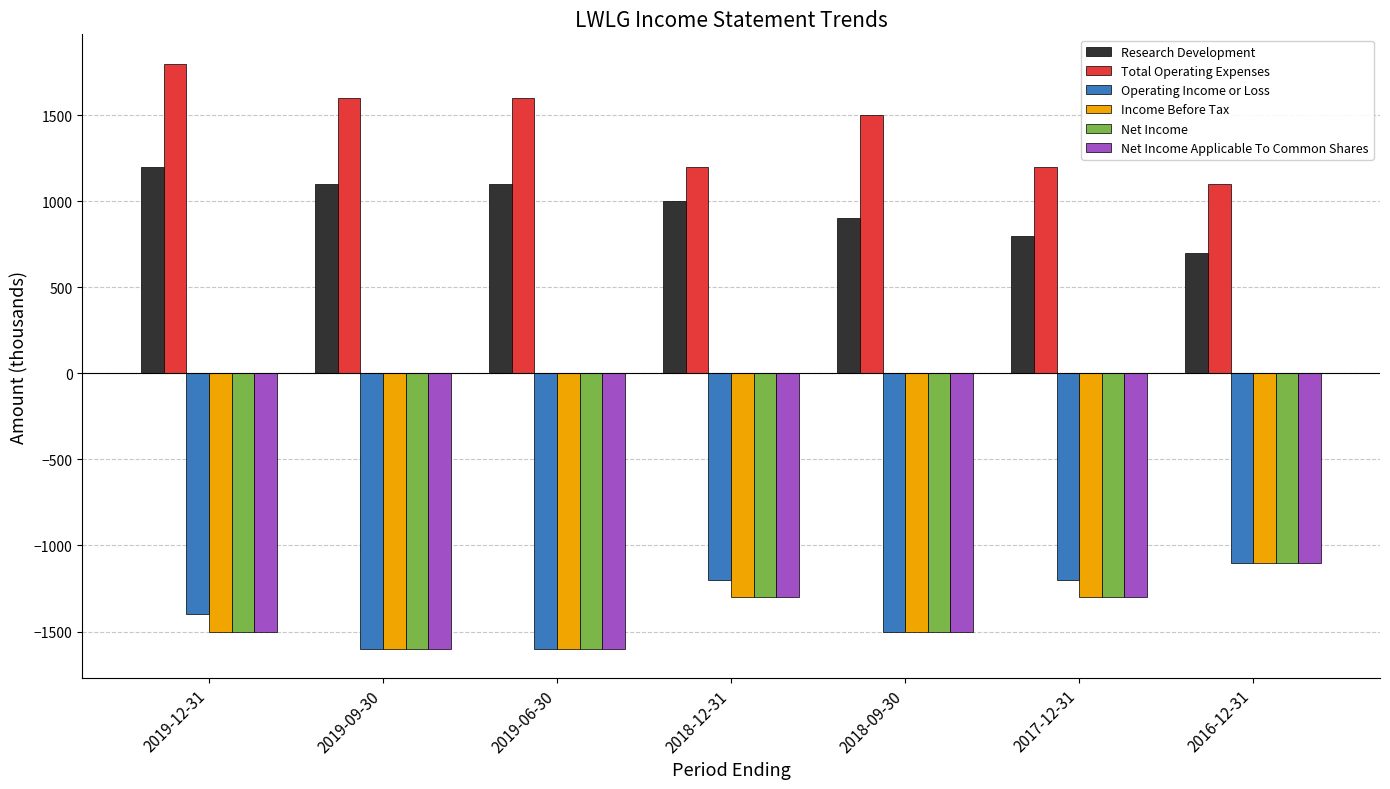

Which series has the widest spread of values?

Total Operating Expenses